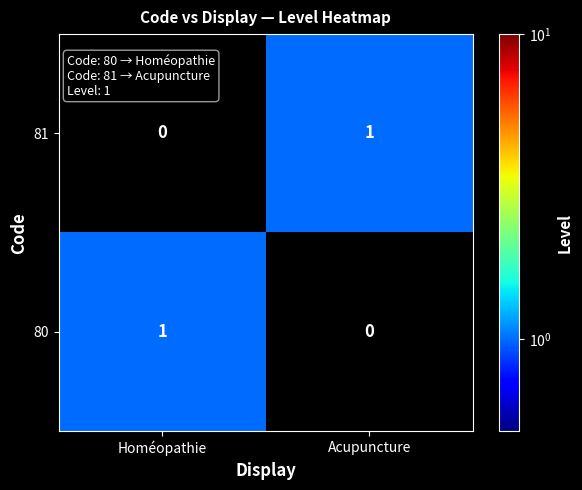

How many positive values does the 81 series have?

1